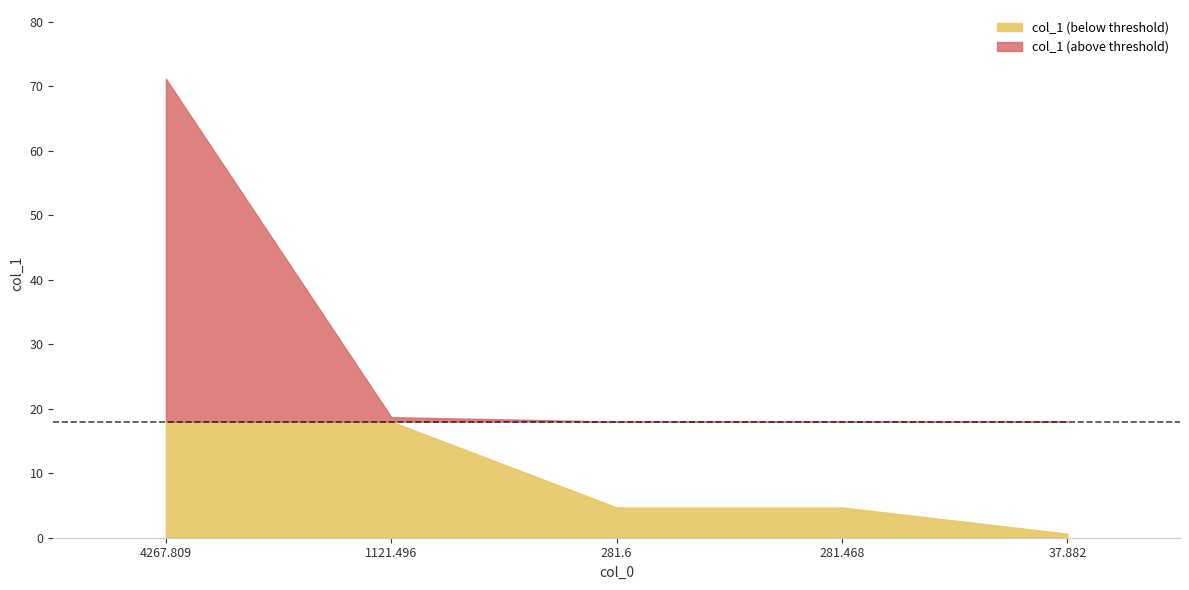

How many data points are less than 4?

1